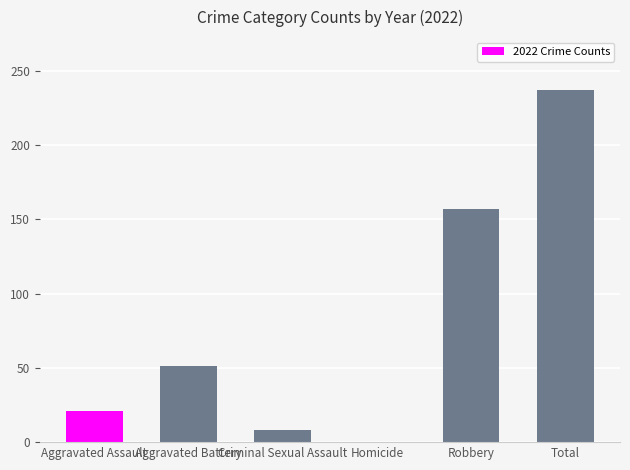

How many series are shown in this chart?

1